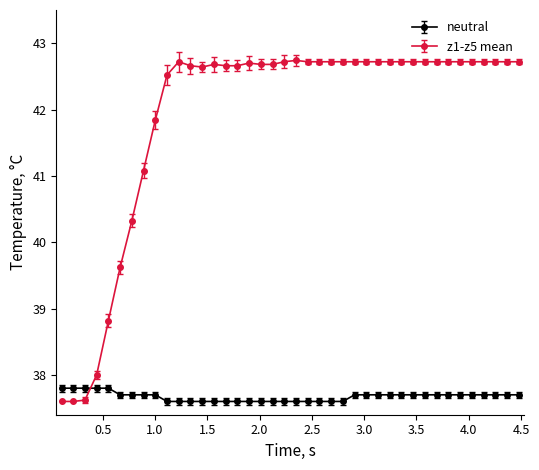

How many times do z1-z5 mean and neutral cross each other?

1